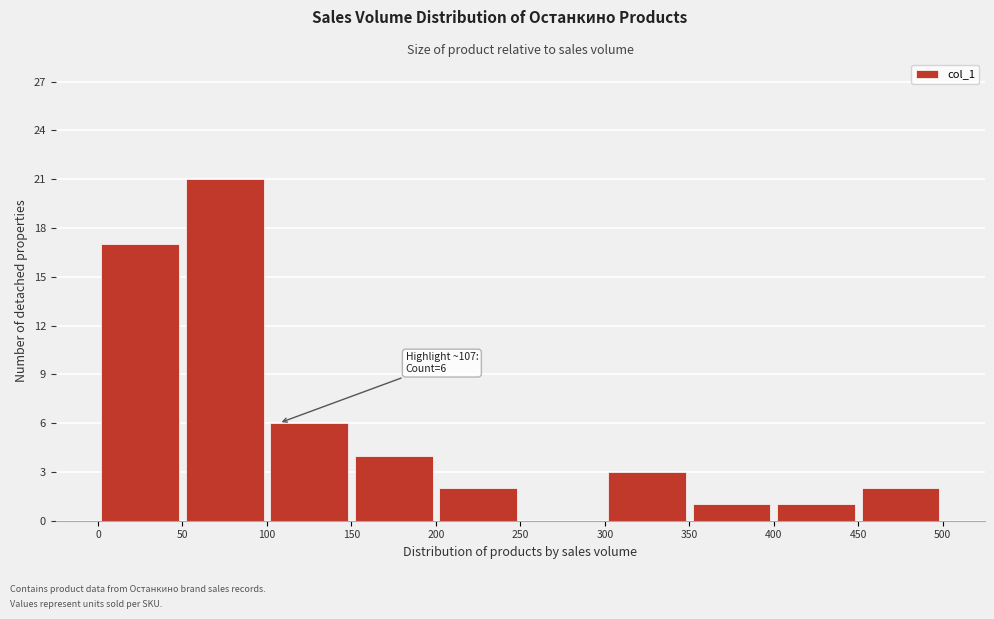

Over which range of the x-axis is the bar tallest?

50 to 100